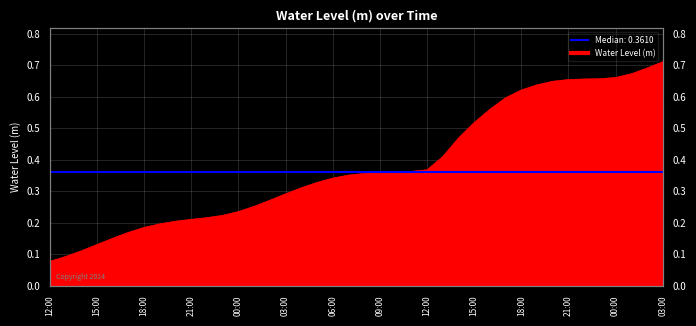

What is the value of the 28th point from the left?

0.5